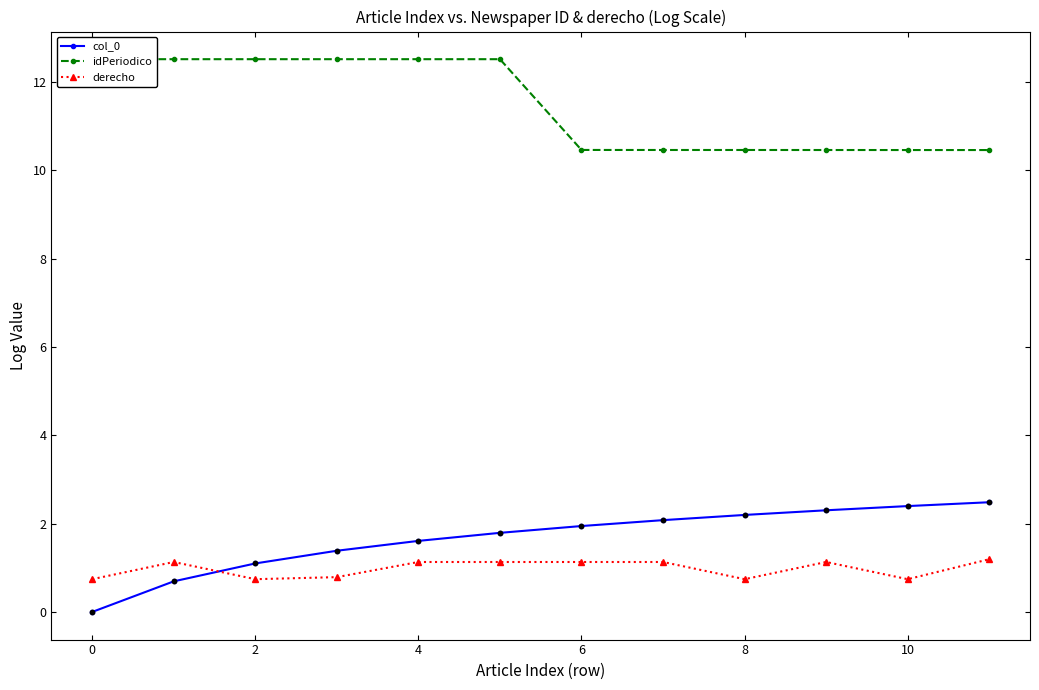

Which series has the largest total across all categories?

idPeriodico